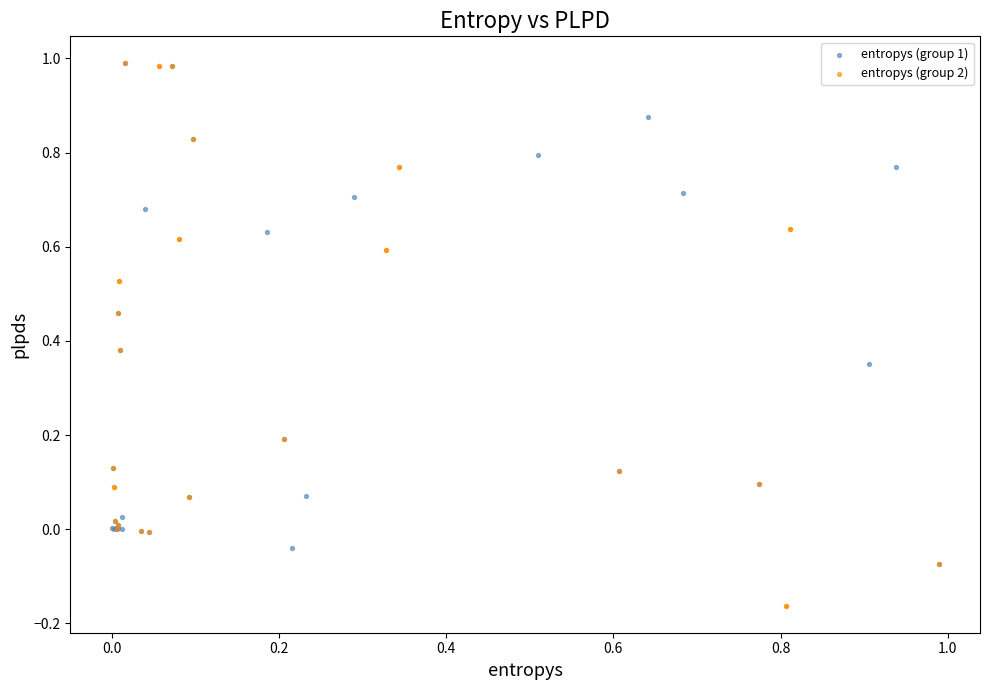

Which series reaches the minimum Y coordinate?

entropys (group 2)